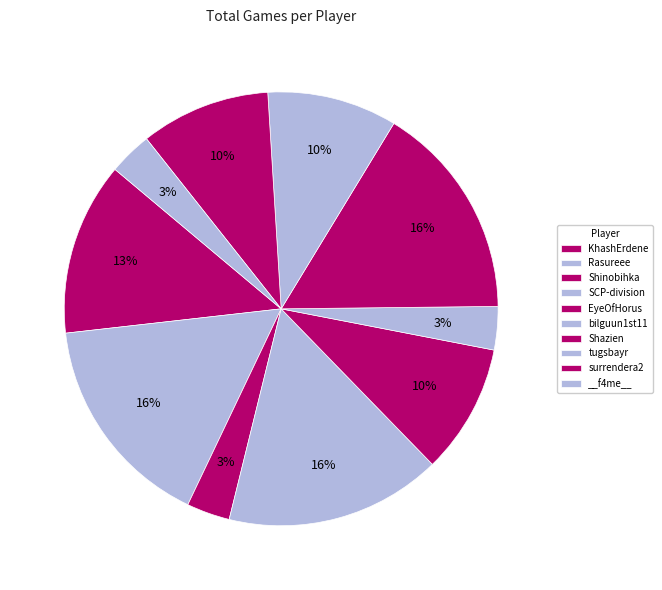

What percentage do KhashErdene and EyeOfHorus together represent?

22.6%